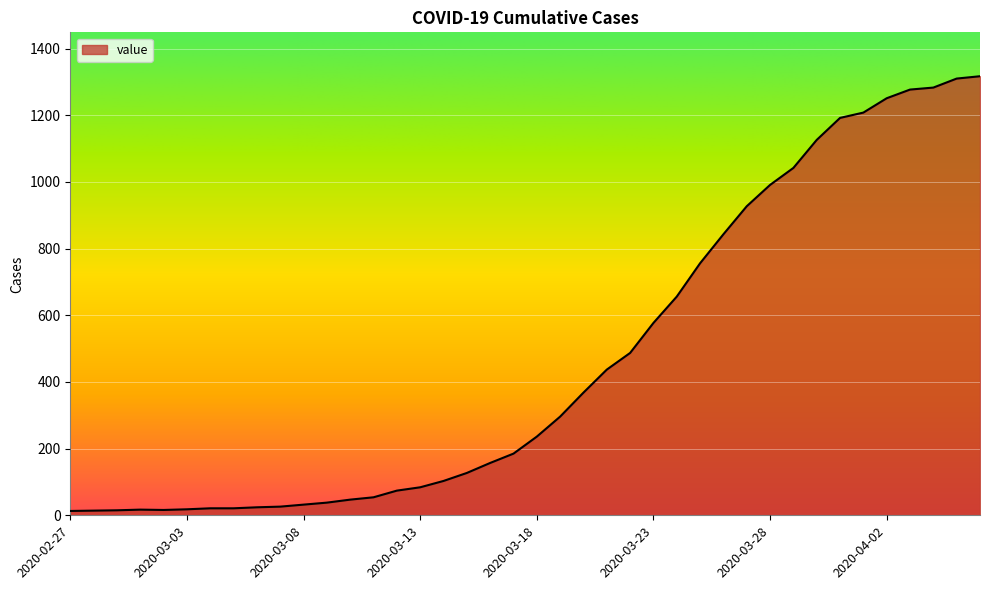

What is the maximum value shown in the chart?

1317